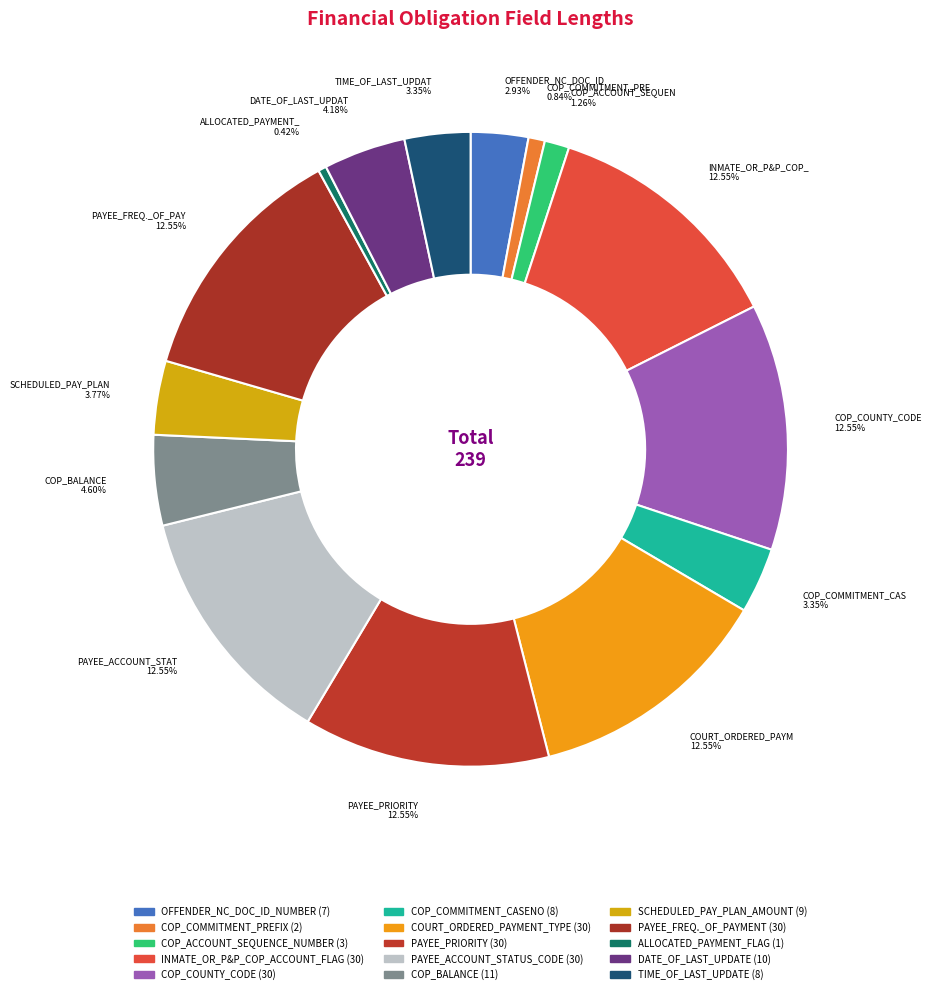

To the nearest percent, what portion does COP_COMMITMENT_PREFIX represent?

1%